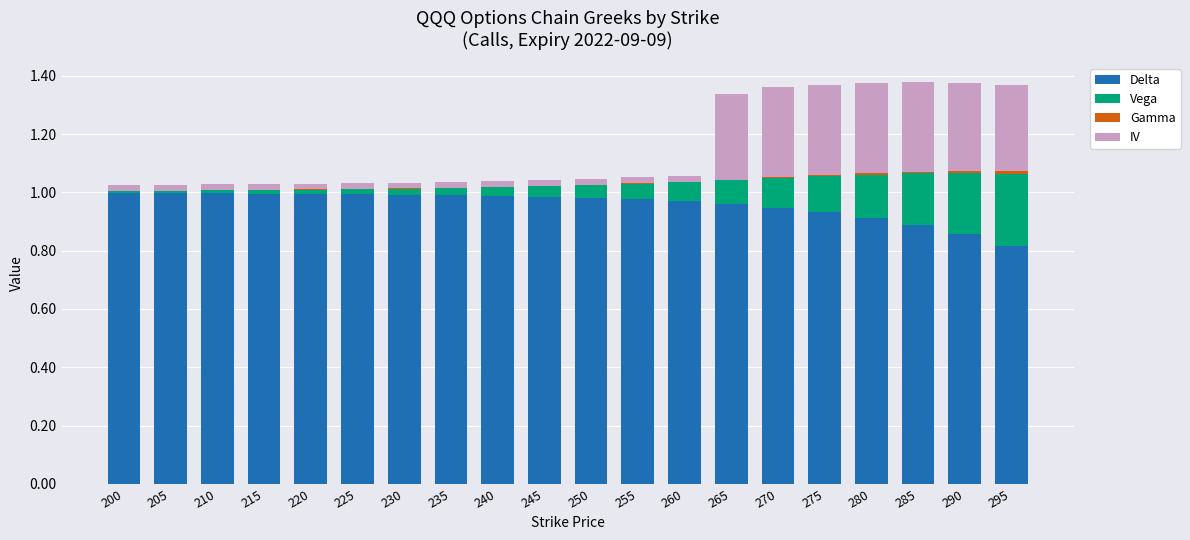

The value of Delta at 200 is 1.0. True or false?

True